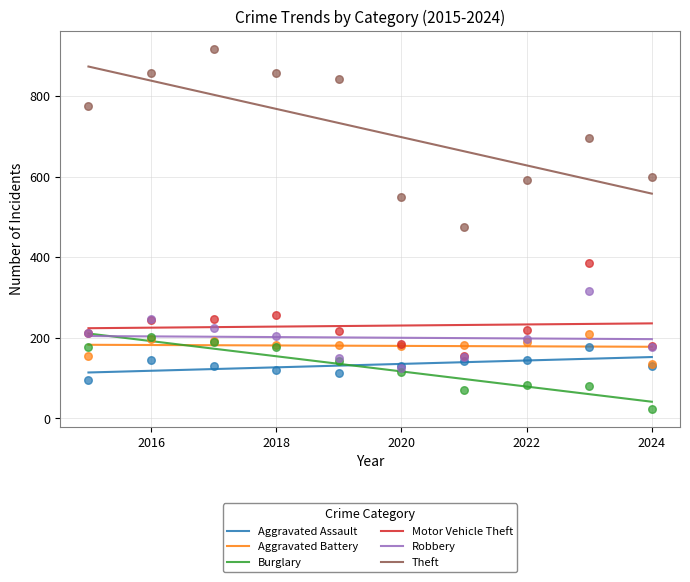

Which series reaches the minimum Y coordinate?

Burglary